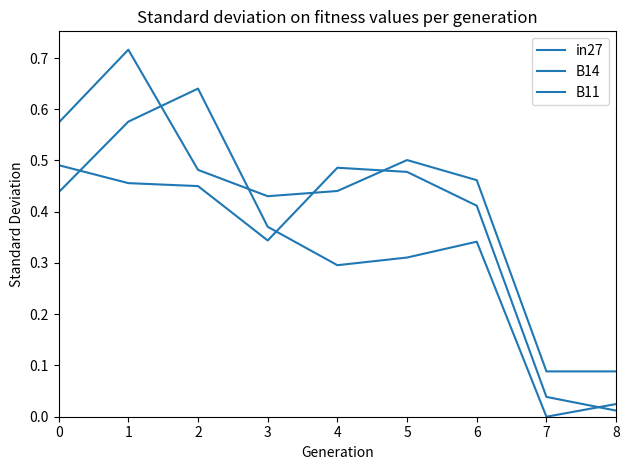

Is this an area chart (filled region under the line)?

No